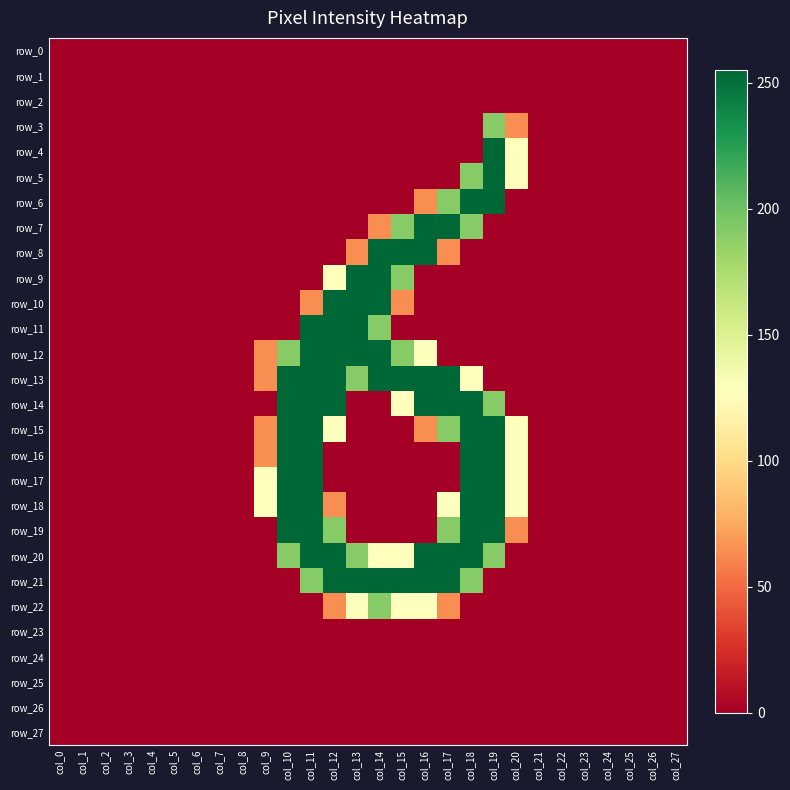

Which series has the largest range (max minus min)?

row_4